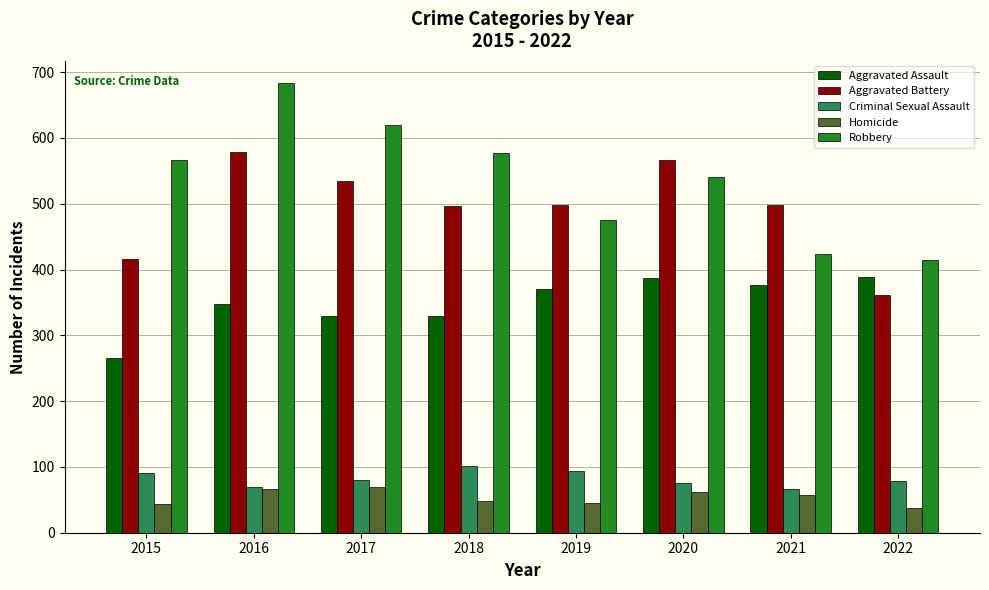

What is the approximate value of Homicide at 2017, to the nearest 5?

70